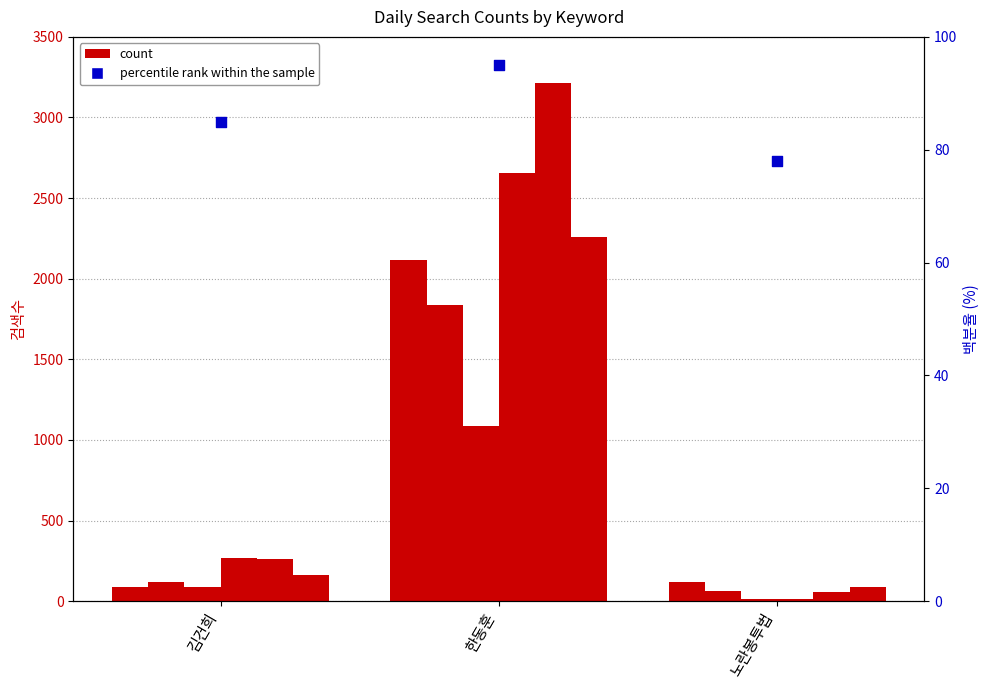

What is the ratio of the value at 김건희 to the value at 한동훈?

0.9